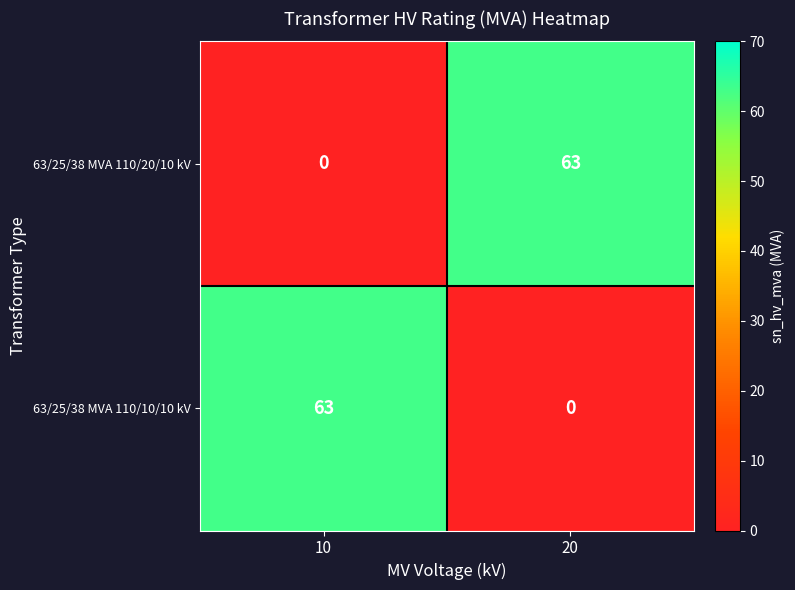

How many distinct data groups are displayed?

2